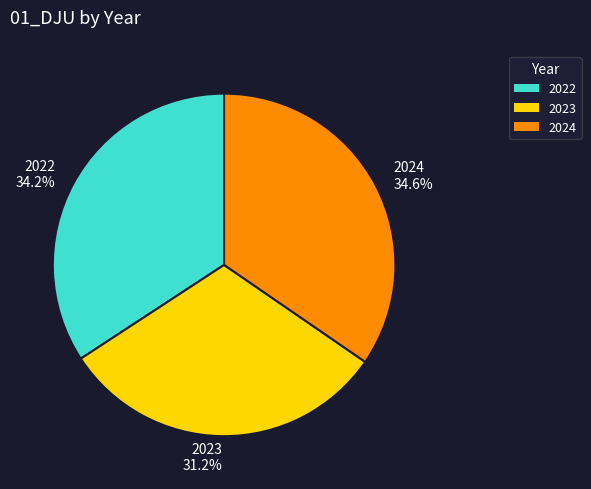

Count the number of slices in the pie.

3